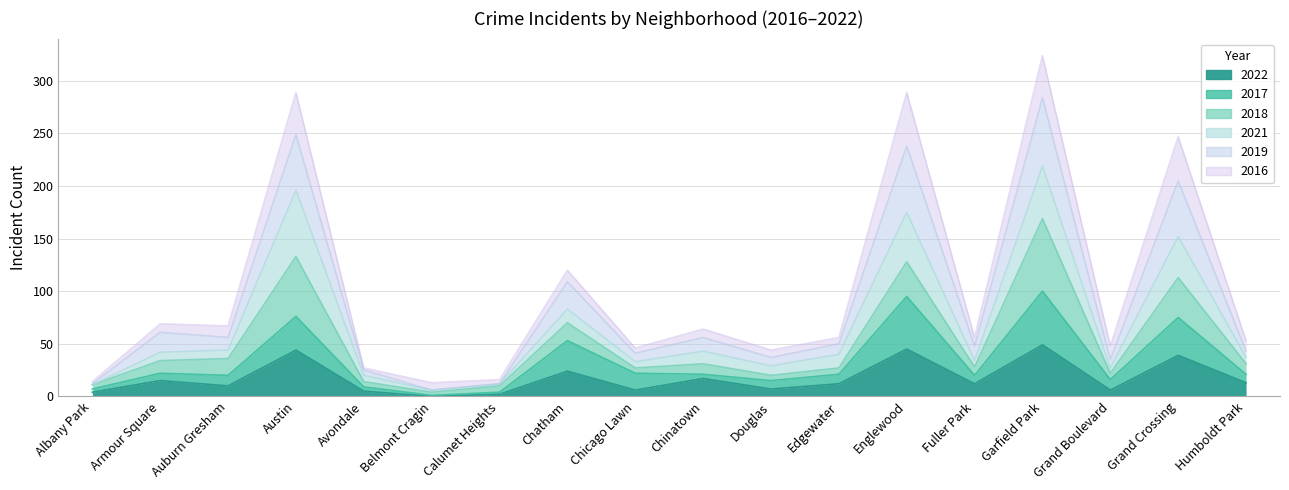

Read the 2017 value at Chicago Lawn, to the nearest 5.

20